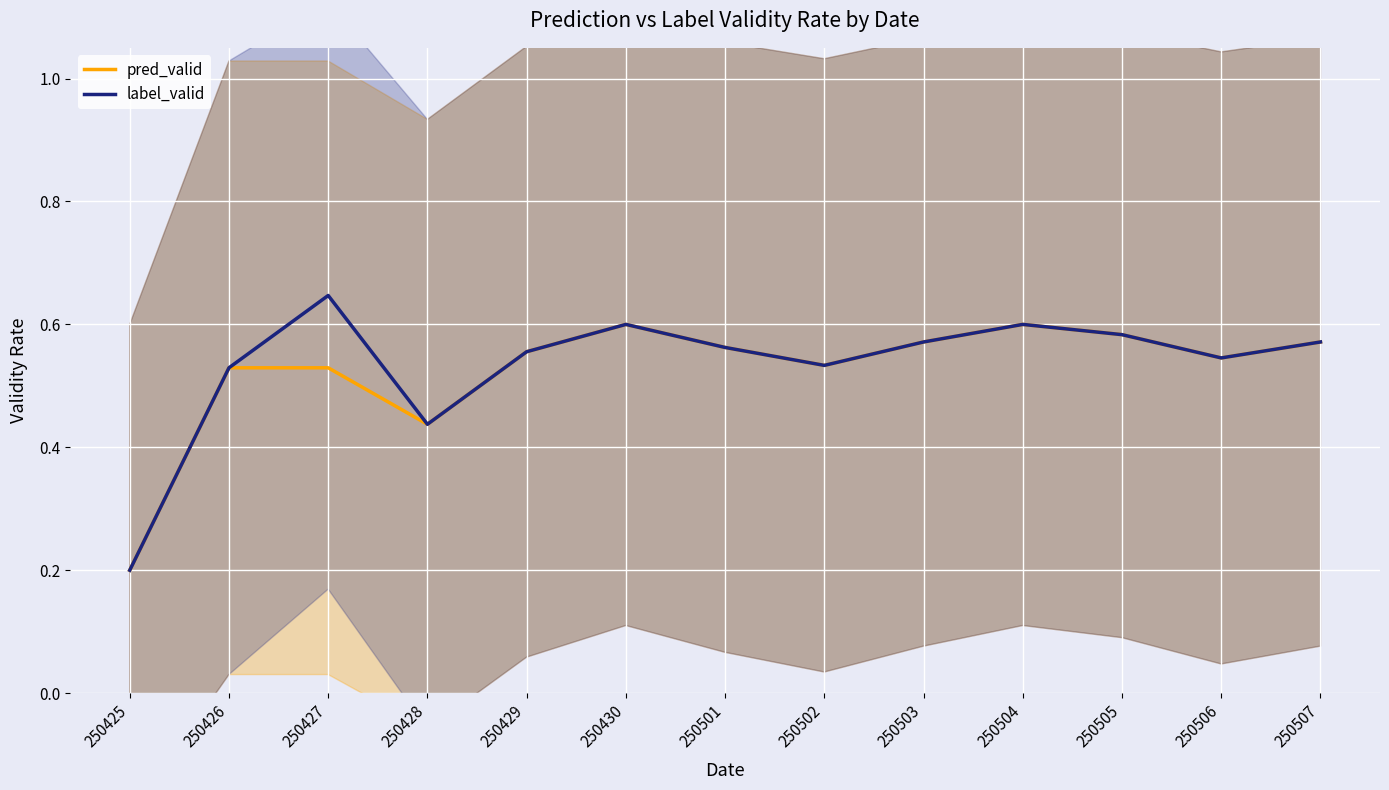

True or false: label_valid and pred_valid intersect in this chart.

False